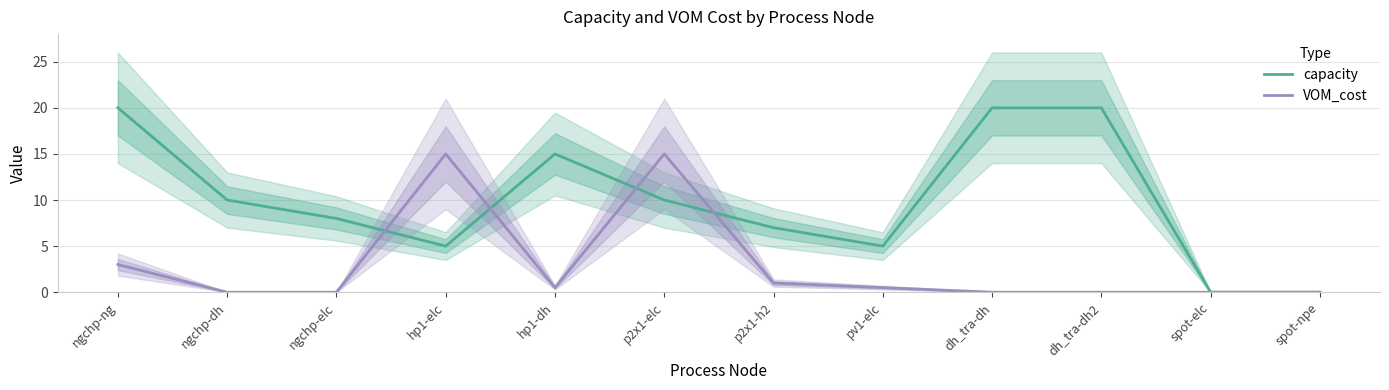

Where does the capacity series first go above 10?

ngchp-ng